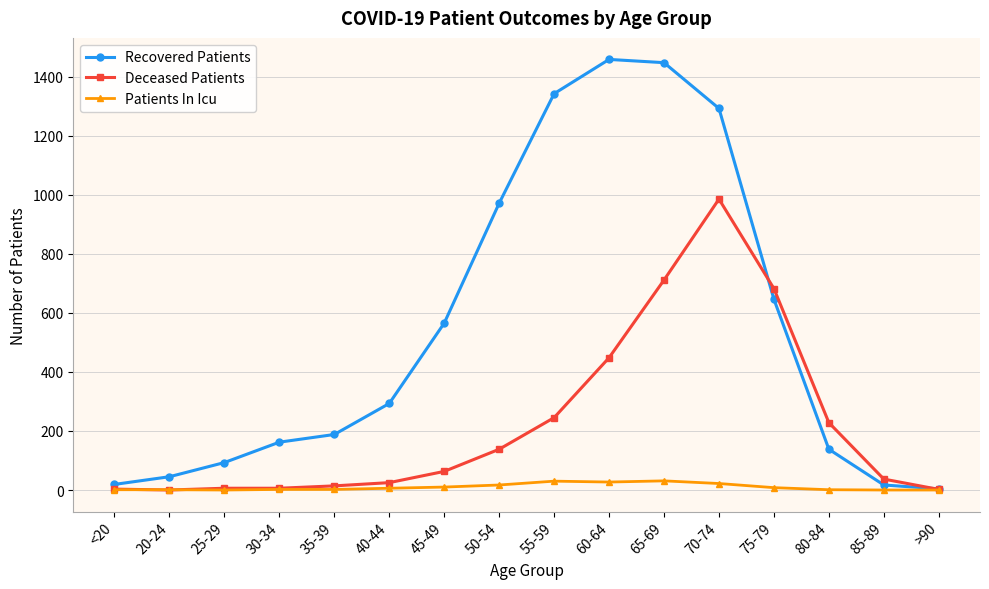

At which category is the sum across all series the highest?

70-74